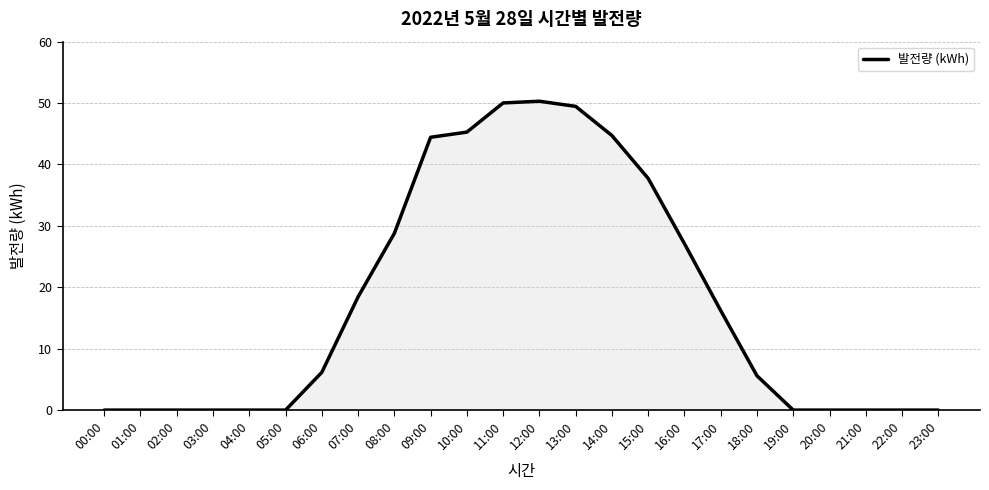

What position from the left is 18:00?

19